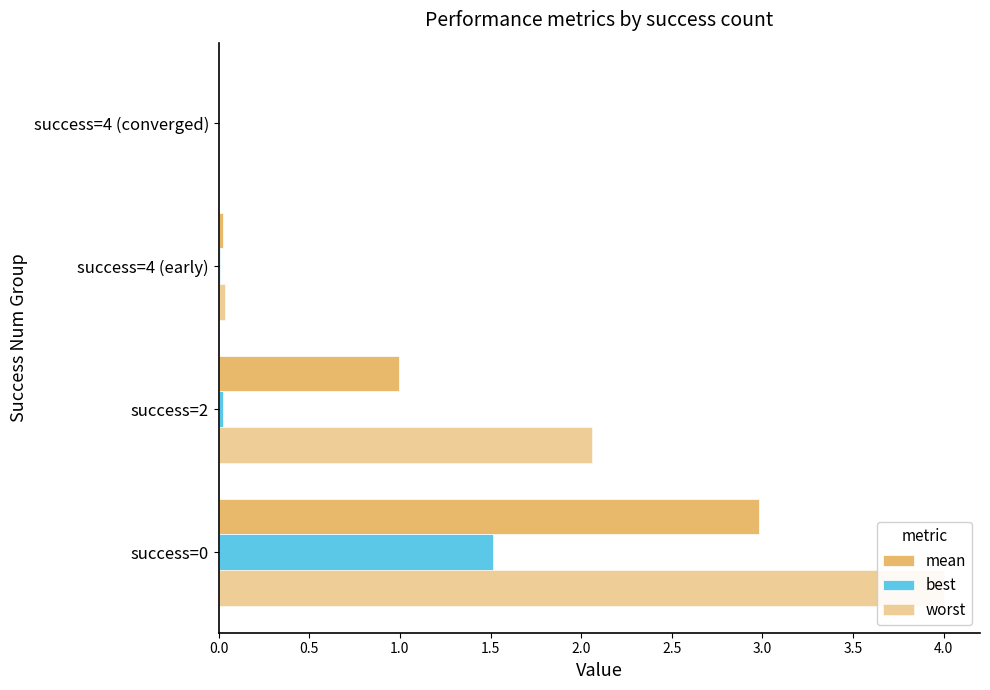

The value of mean at success=2 is 0.6. True or false?

False